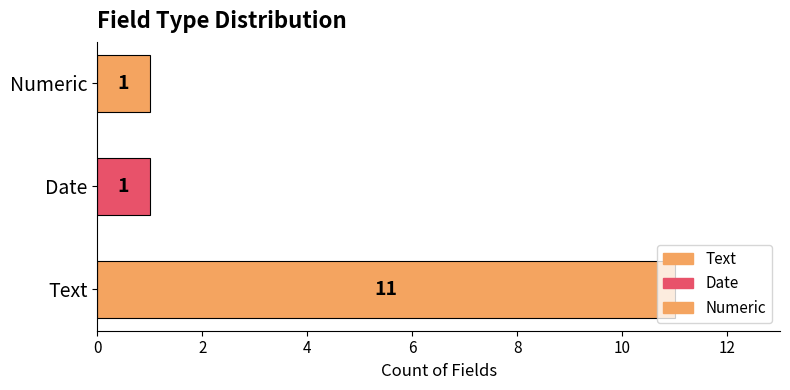

How many values are between 1 and 11?

3